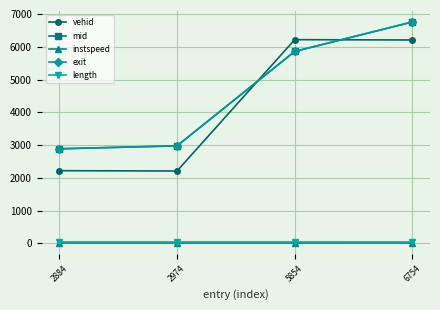

True or false: instspeed and length cross at least once.

False